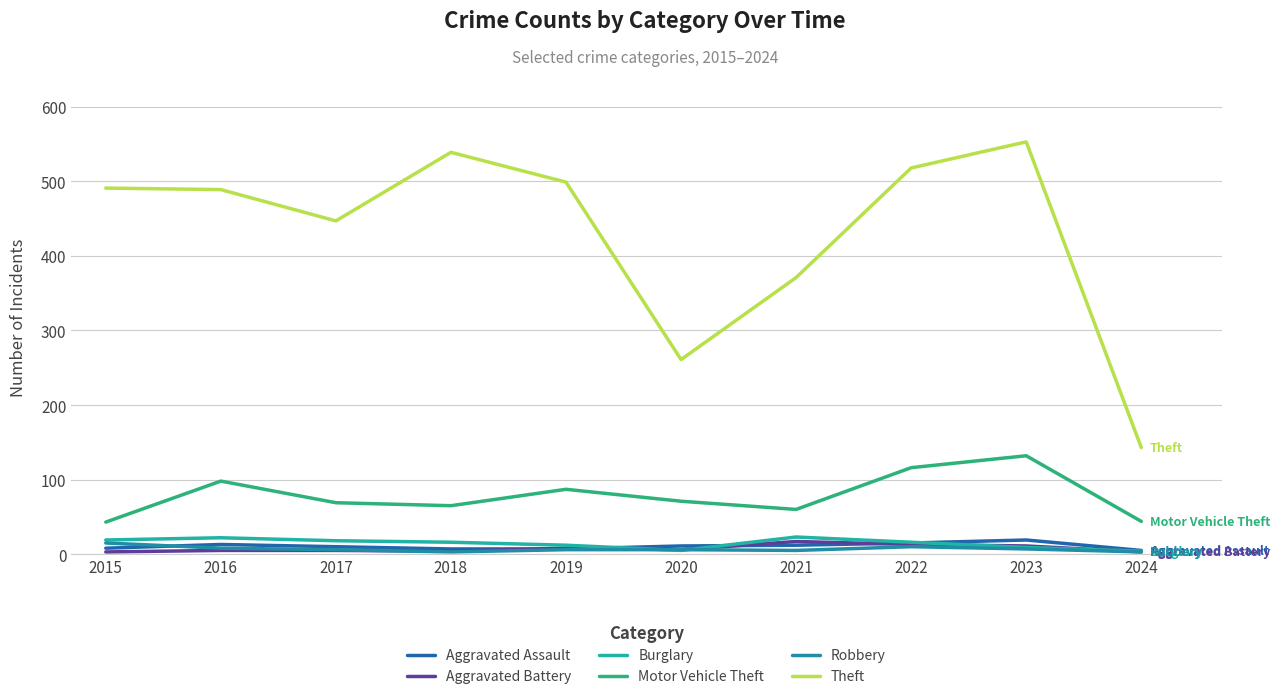

Reading left to right, what are all the values shown in this chart?

Aggravated Assault: 2015=8	2016=13	2017=10	2018=7	2019=7	2020=11	2021=12	2022=15	2023=19	2024=5
Aggravated Battery: 2015=3	2016=5	2017=5	2018=4	2019=8	2020=6	2021=17	2022=13	2023=11	2024=3
Burglary: 2015=19	2016=22	2017=18	2018=16	2019=12	2020=5	2021=23	2022=16	2023=9	2024=4
Motor Vehicle Theft: 2015=43	2016=98	2017=69	2018=65	2019=87	2020=71	2021=60	2022=116	2023=132	2024=44
Robbery: 2015=15	2016=8	2017=6	2018=3	2019=6	2020=6	2021=5	2022=10	2023=7	2024=3
Theft: 2015=491	2016=489	2017=447	2018=539	2019=499	2020=261	2021=371	2022=518	2023=553	2024=143